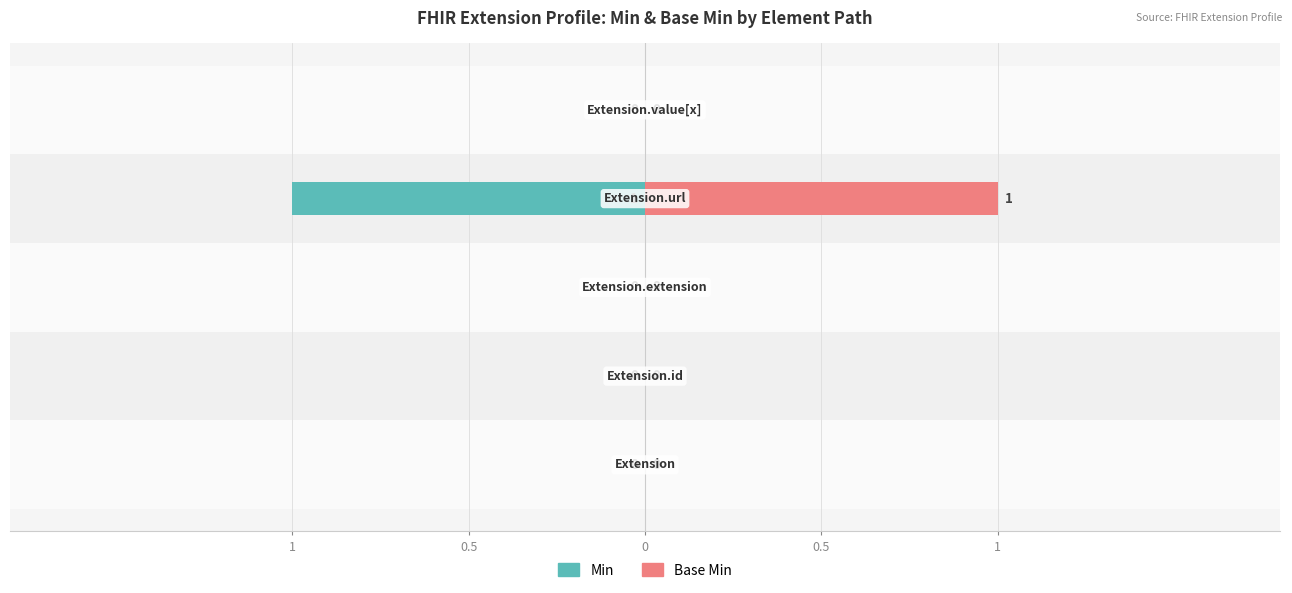

The Base Min series shows 0 at 1. True or false?

True